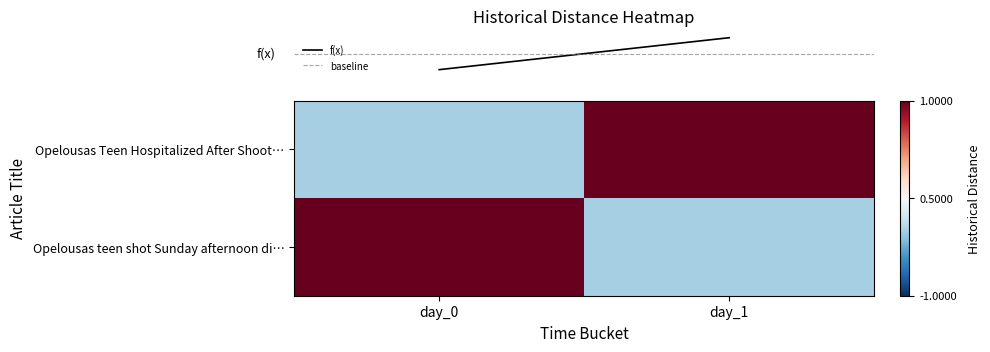

Reading left to right, what are all the values shown in this chart?

row_0: 0	1
row_1: 1	0